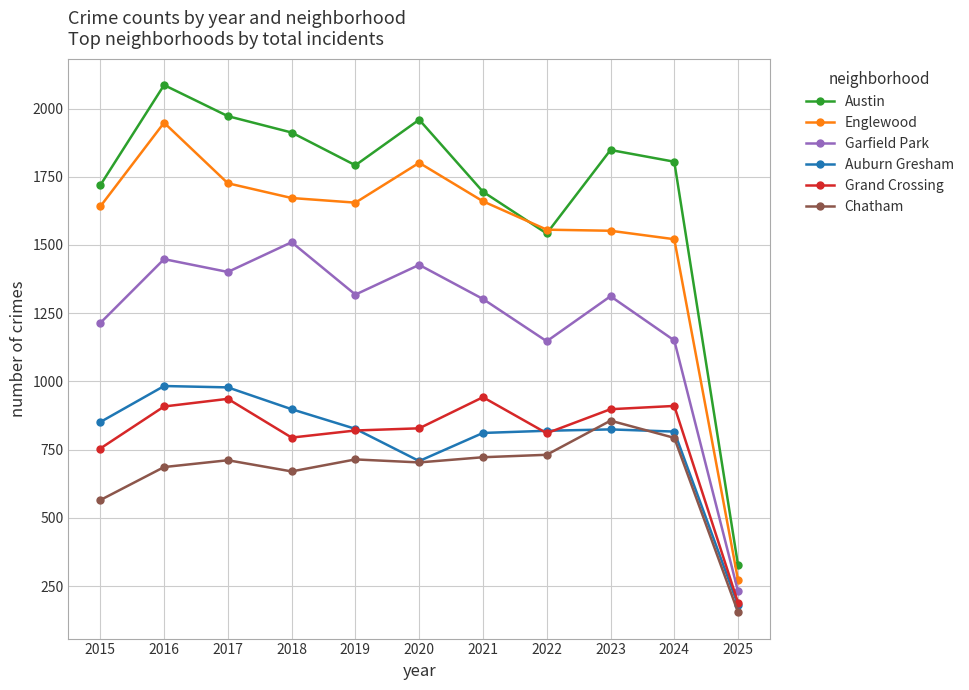

What is the spread (max minus min) of values at 2020?

1256